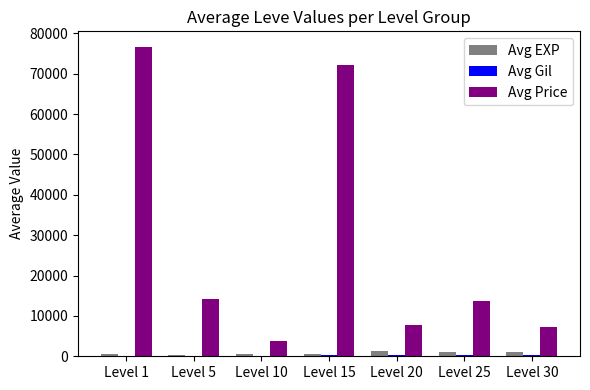

Which series has the largest total across all categories?

Avg Price